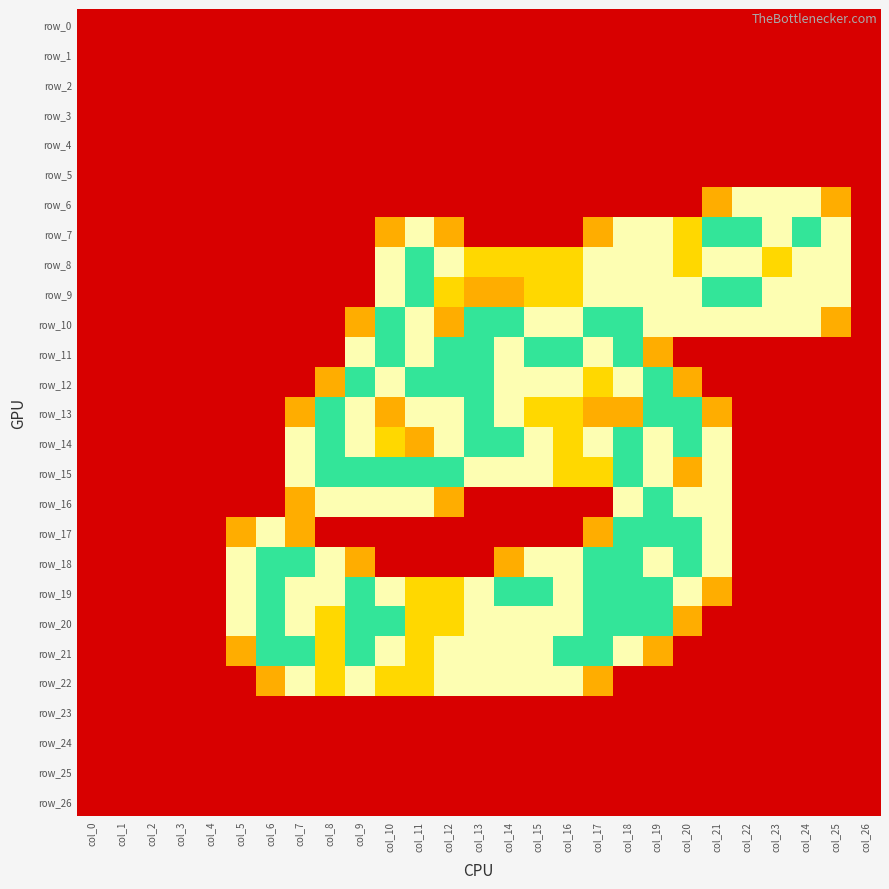

Which category has the highest value in the row_0 series?

col_0